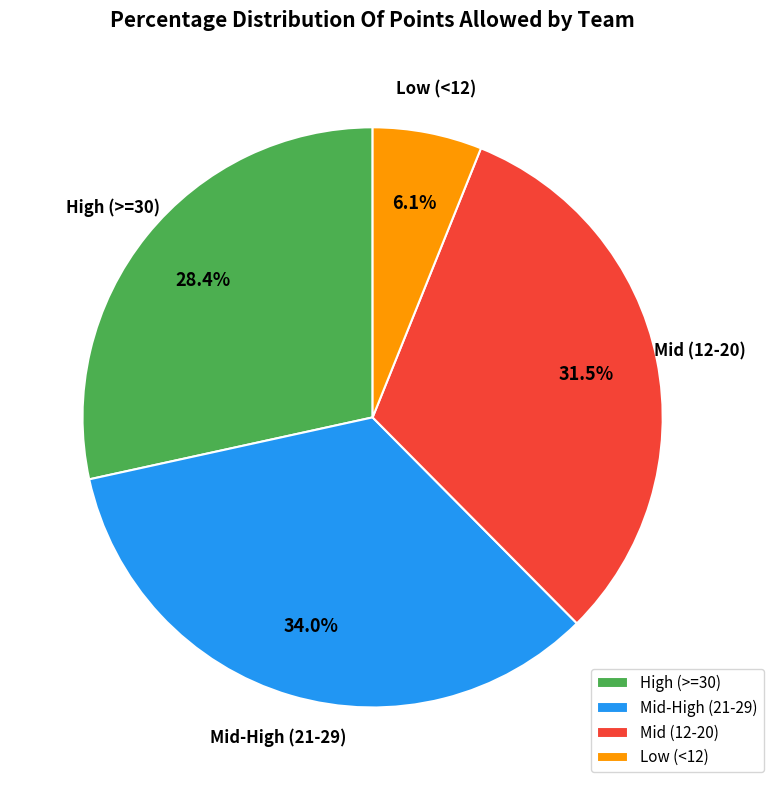

Combined, what portion of the pie is Mid-High (21-29) and Low (<12)?

40.1%